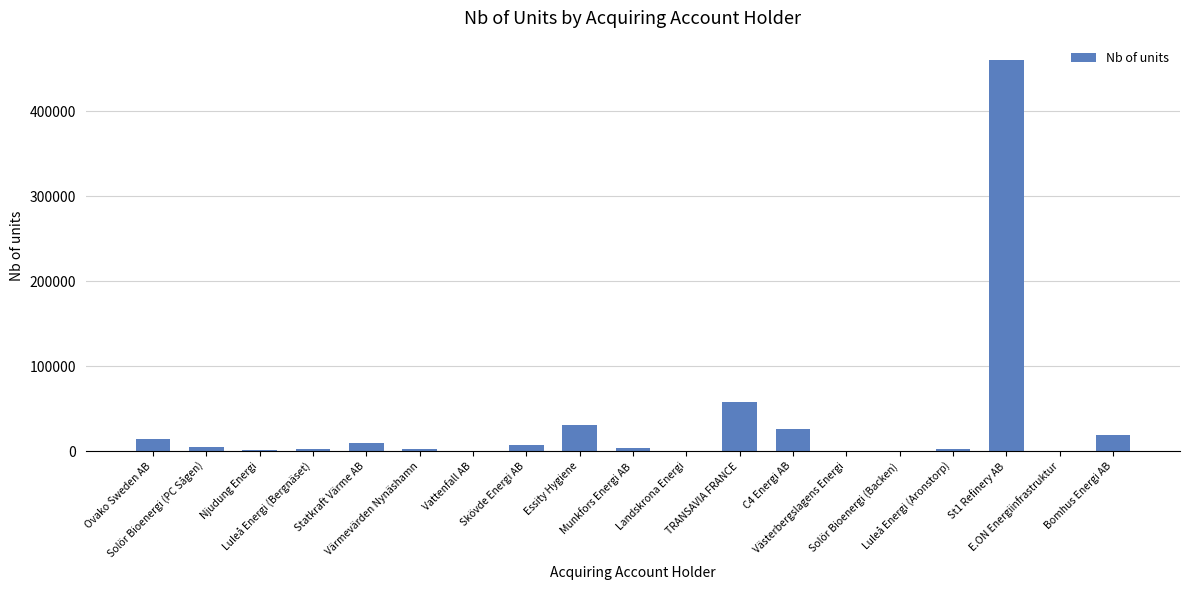

How many distinct data groups are displayed?

1